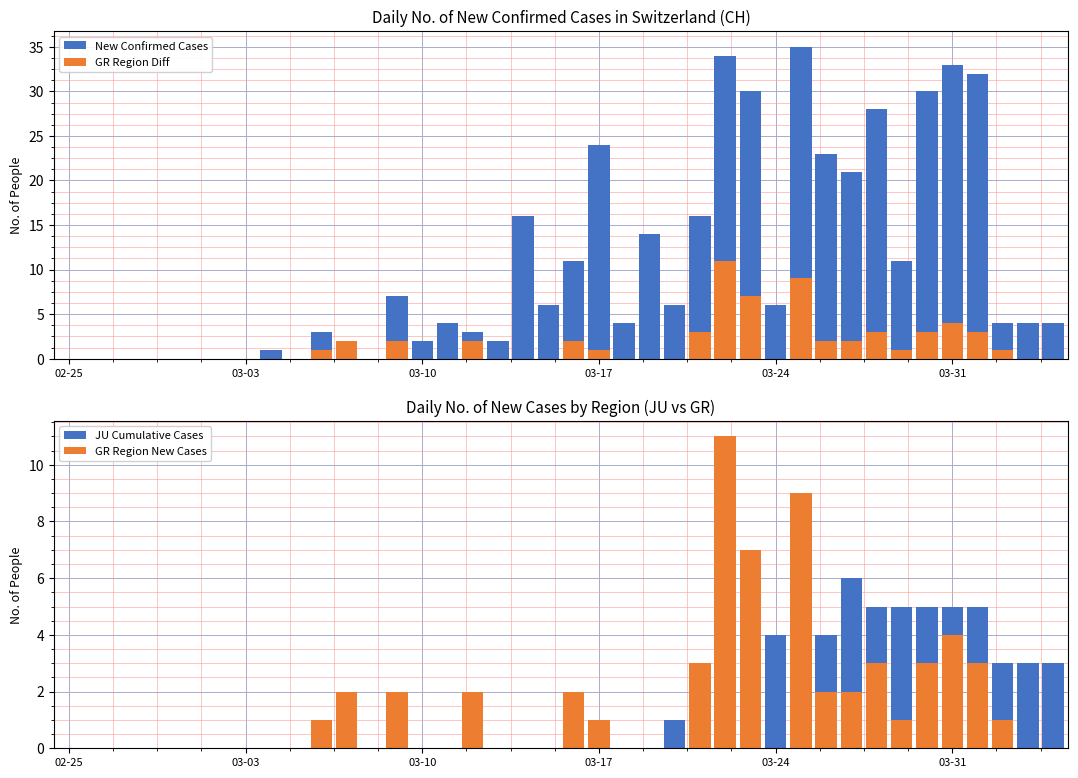

Count the JU Cumulative Cases values in the range 0 to 3.

31